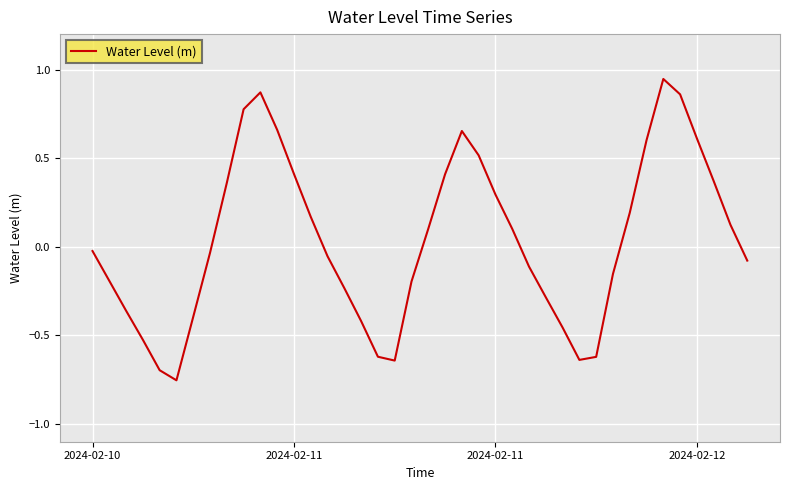

Reading left to right, what are all the values shown in this chart?

-0.0	-0.2	-0.4	-0.5	-0.7	-0.8	-0.4	-0.0	0.4	0.8	0.9	0.7	0.4	0.2	-0.1	-0.2	-0.4	-0.6	-0.6	-0.2	0.1	0.4	0.7	0.5	0.3	0.1	-0.1	-0.3	-0.5	-0.6	-0.6	-0.2	0.2	0.6	0.9	0.9	0.6	0.4	0.1	-0.1